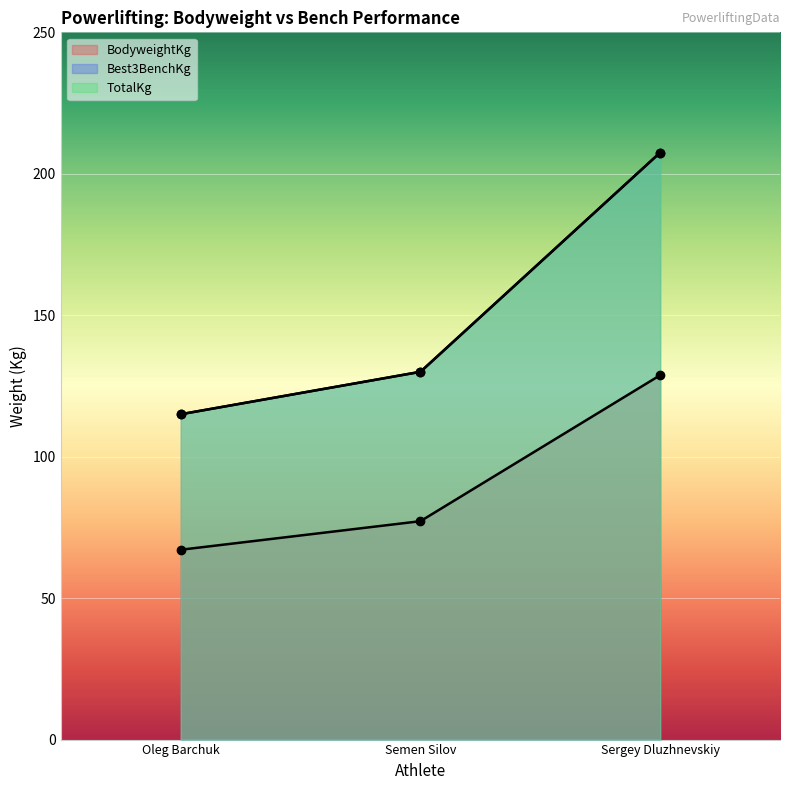

What is the label of the 1st point from the right?

Sergey Dluzhnevskiy